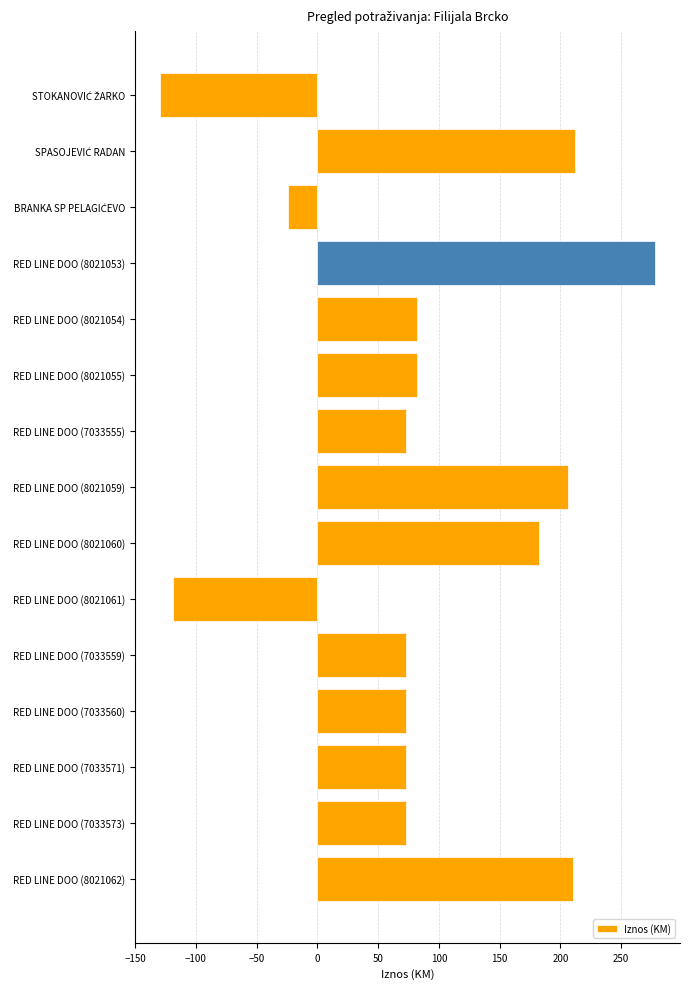

Read the value at RED LINE DOO (8021059).

206.0